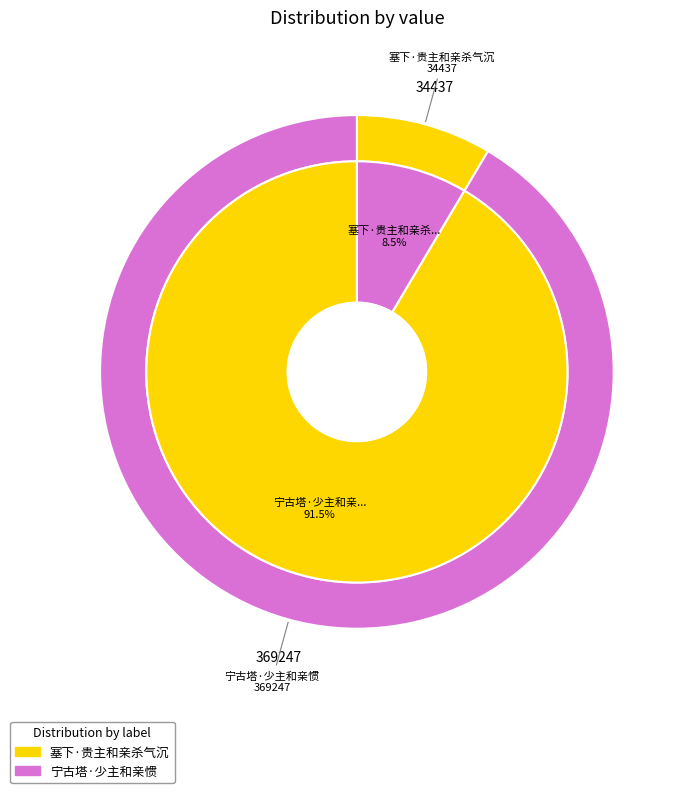

To the nearest percent, what is the difference between the largest and smallest slice percentages?

83%